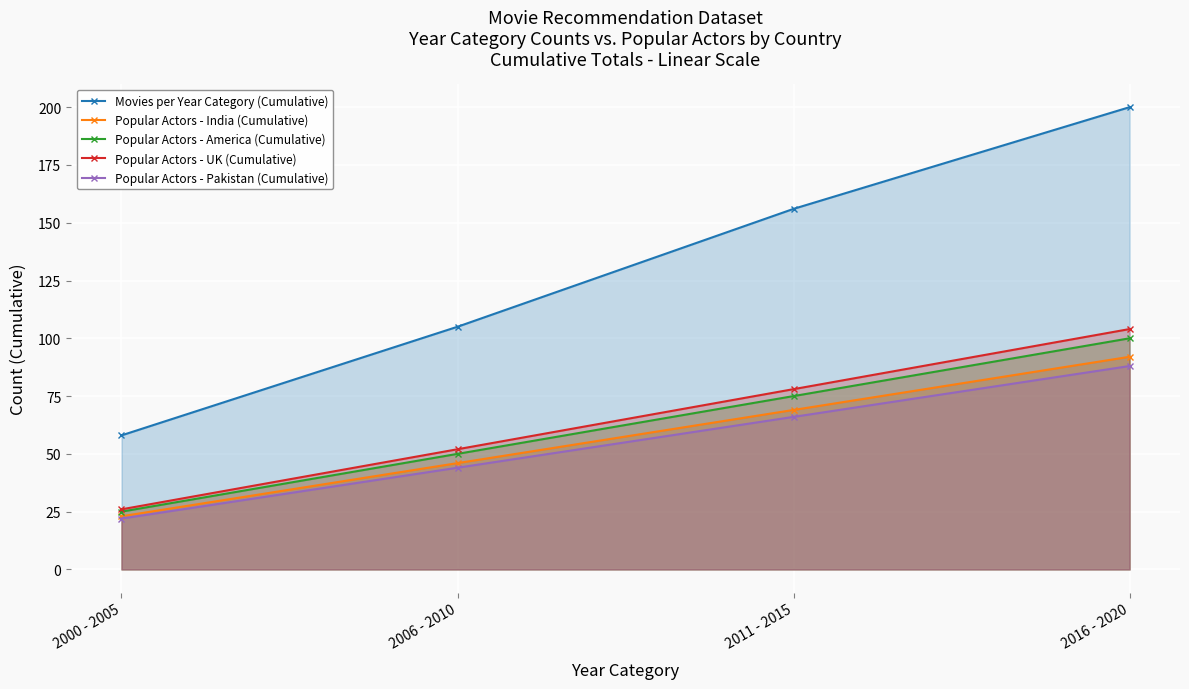

At which category does the chart reach its peak across all series?

2016 - 2020